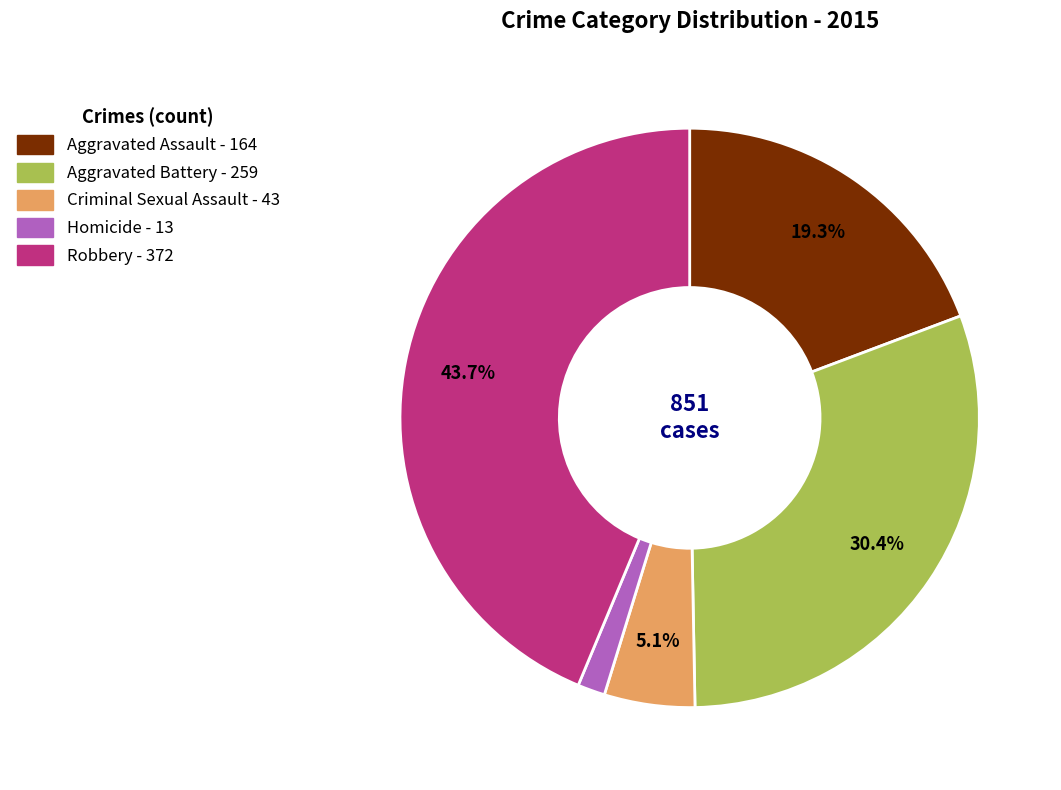

To the nearest percent, what is the combined percentage of Robbery and Aggravated Battery?

74%